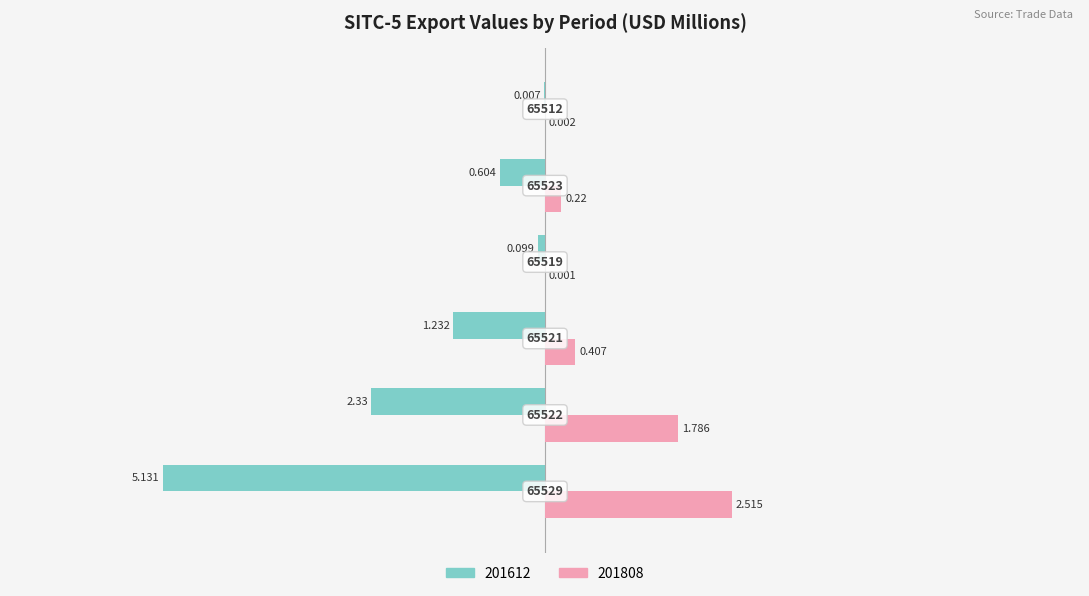

What position from the right is 65512?

1